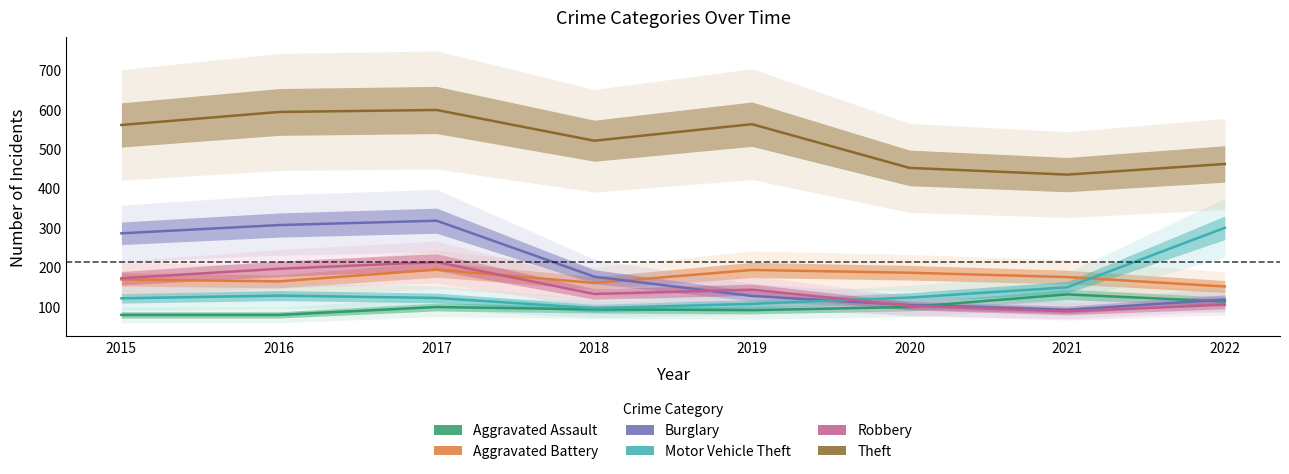

How many lines are shown in the chart?

6